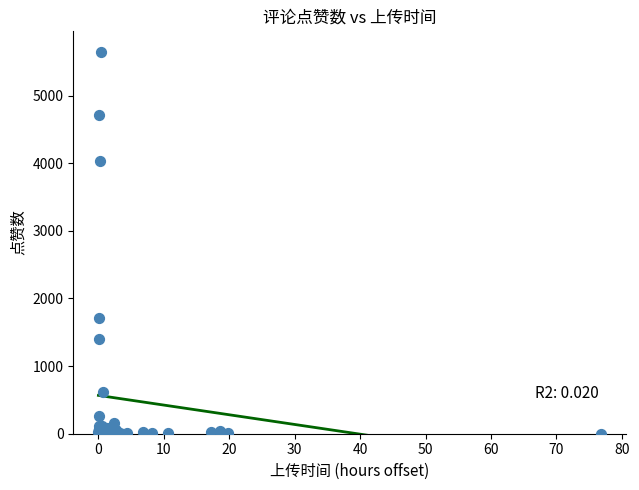

What Y value in the scatter plot is closest to 2821?

1713